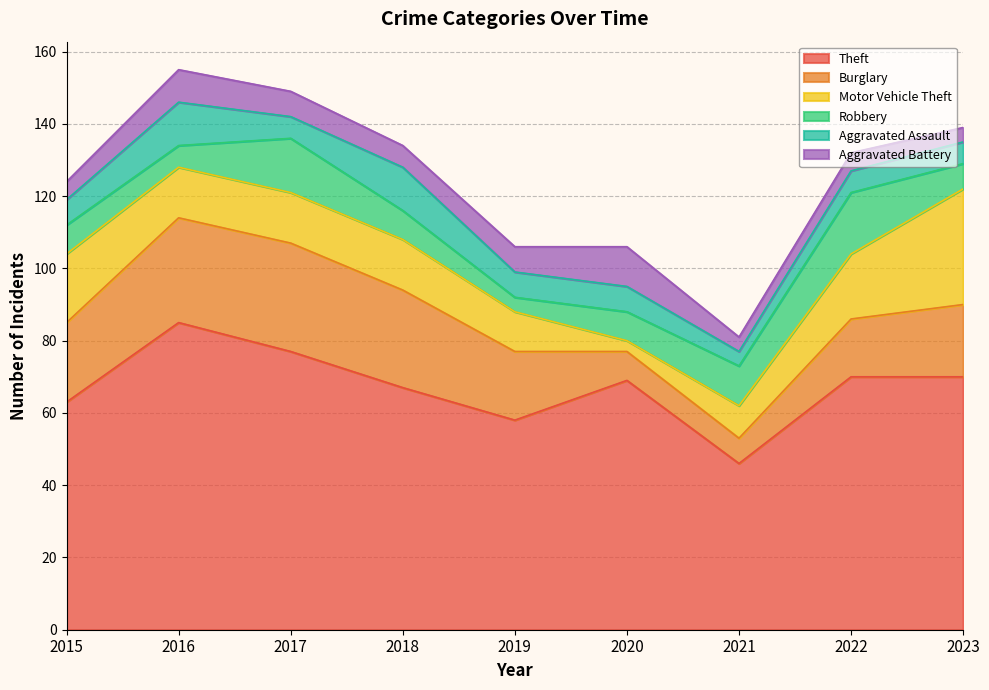

True or false: Robbery has more than 1 interior local peaks.

True